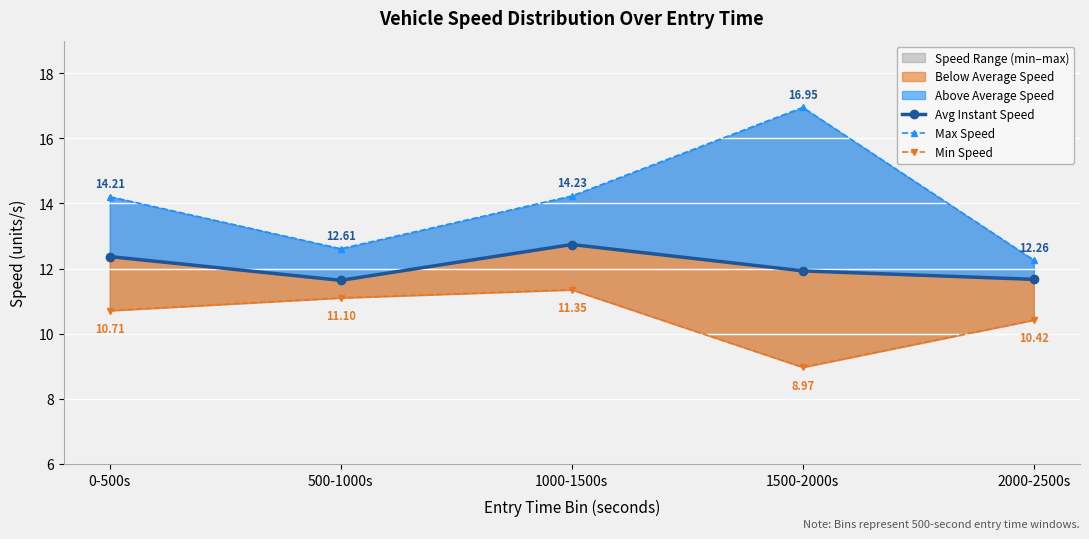

True or false: Max Speed and Avg Instant Speed intersect in this chart.

False